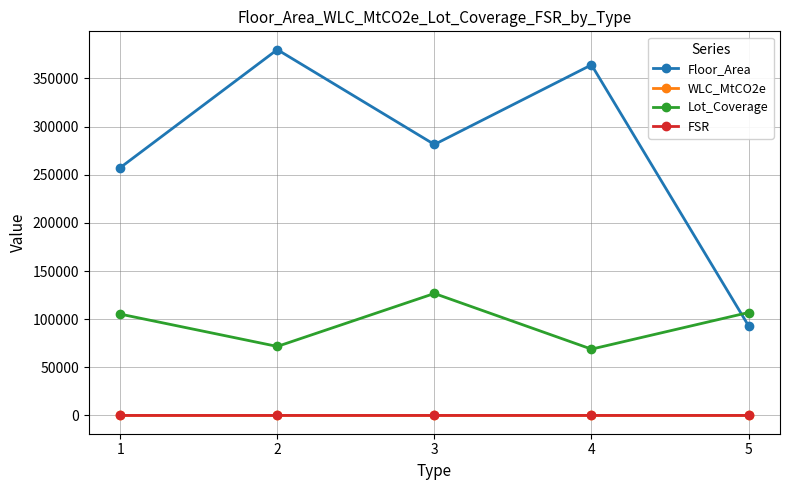

The value of Lot_Coverage at 3 is 75257.0. True or false?

False